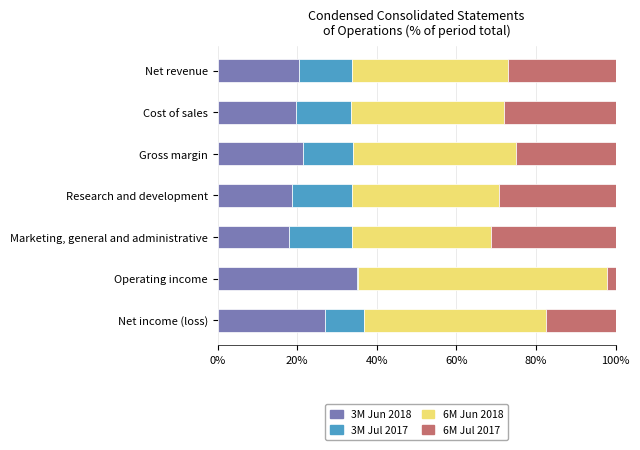

What is the maximum value for 3M Jun 2018?

35.0